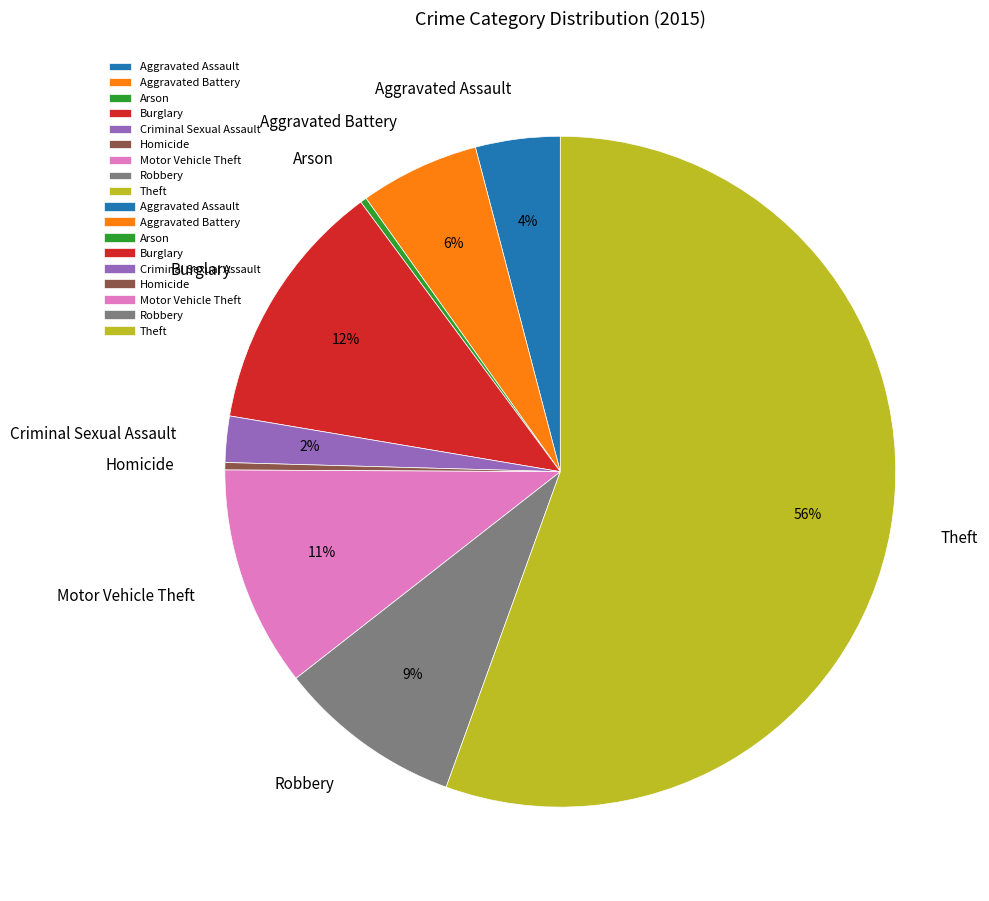

Is it true that Motor Vehicle Theft is 11% of the pie?

True